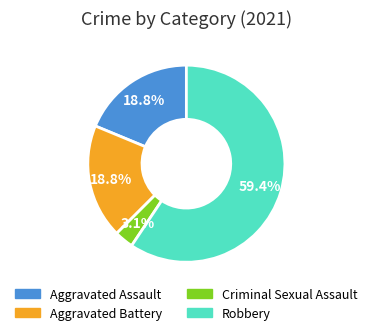

True or false: Robbery accounts for 53% of the total.

False